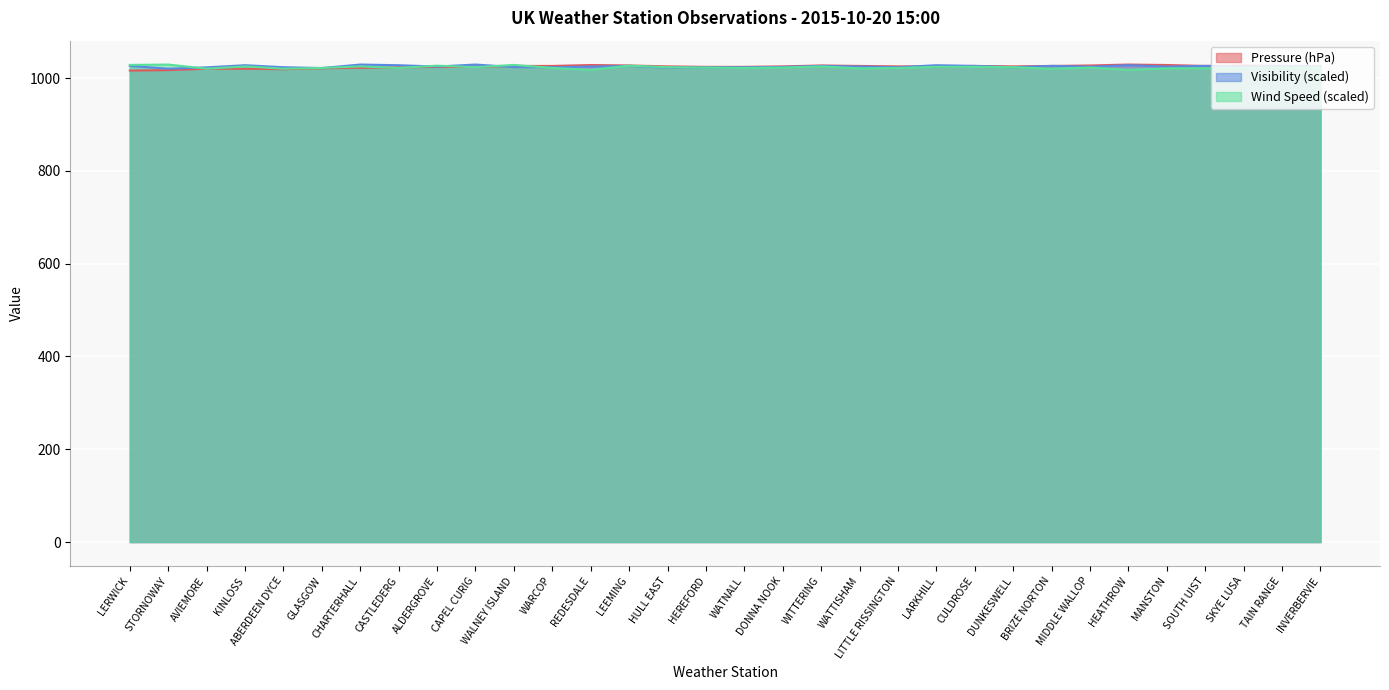

The Wind Speed series shows 1022.5 at MIDDLE WALLOP. True or false?

True